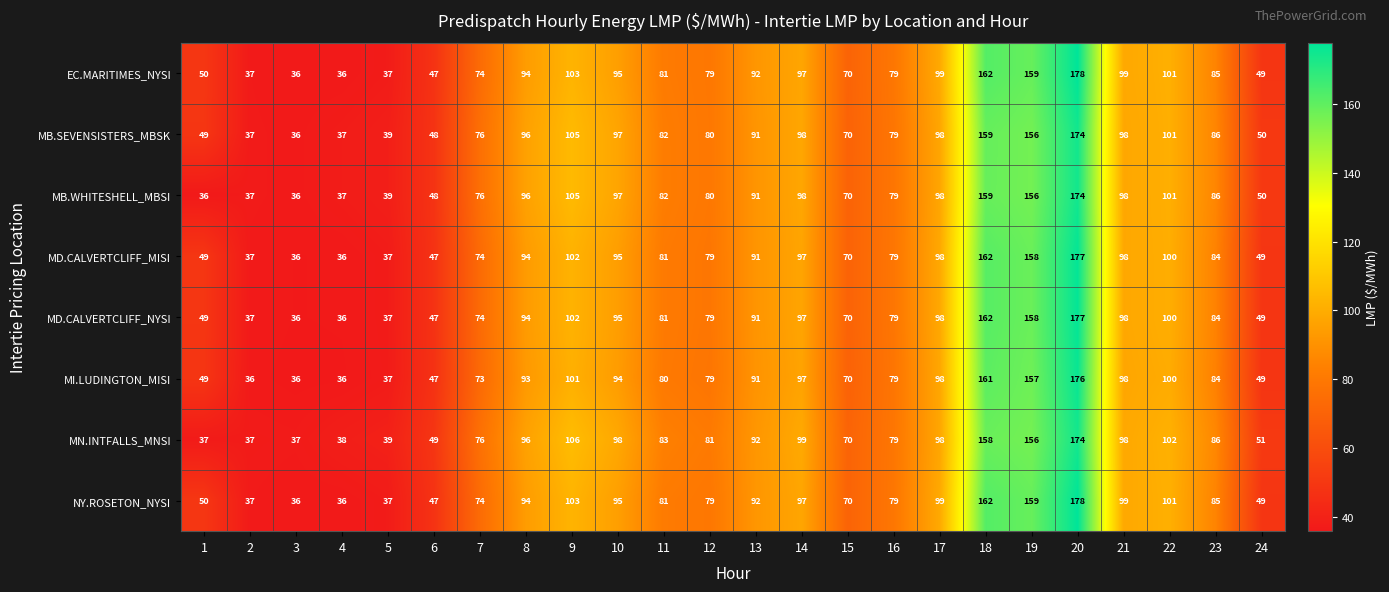

At which category is the sum across all series the highest?

20